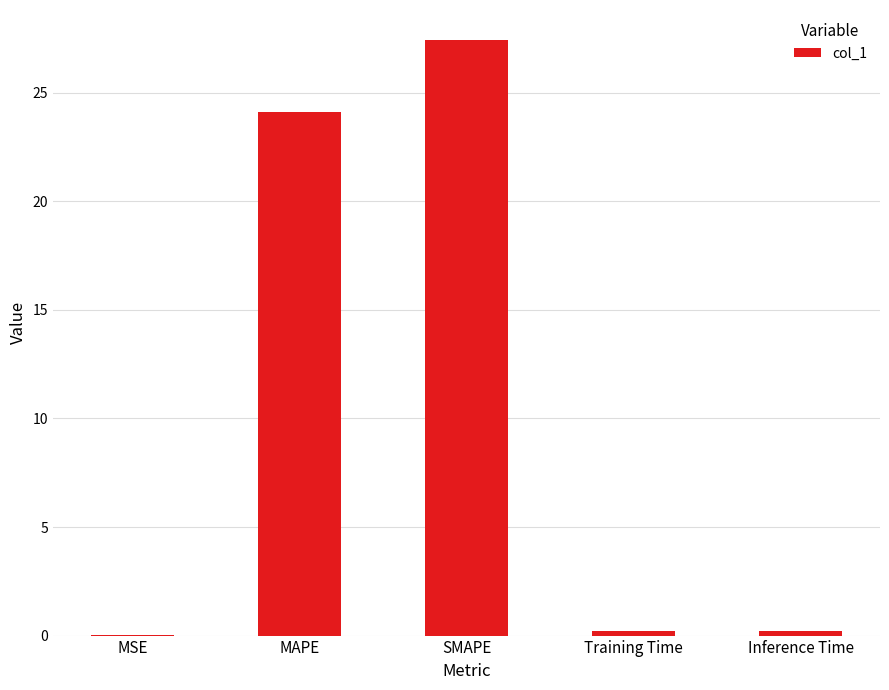

What is the maximum value shown in the chart?

27.4